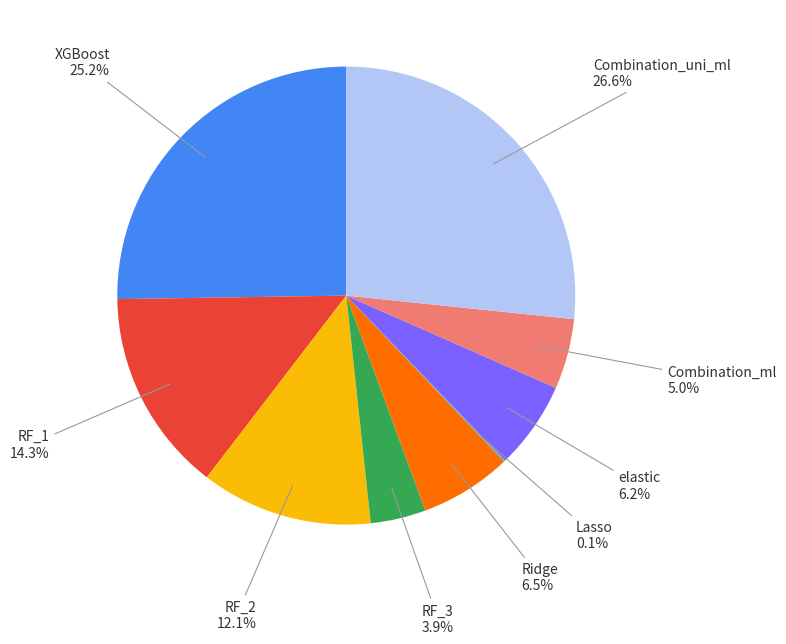

Does any single category account for the majority?

No